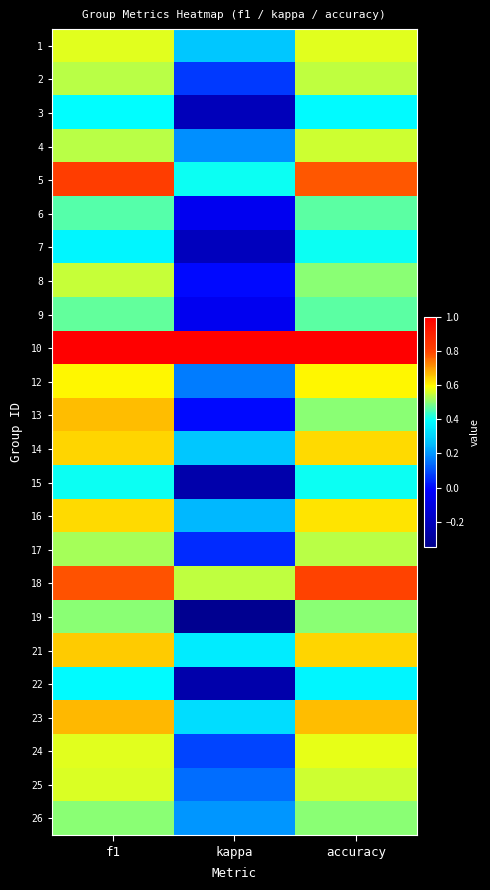

What is the smallest value displayed?

-0.3